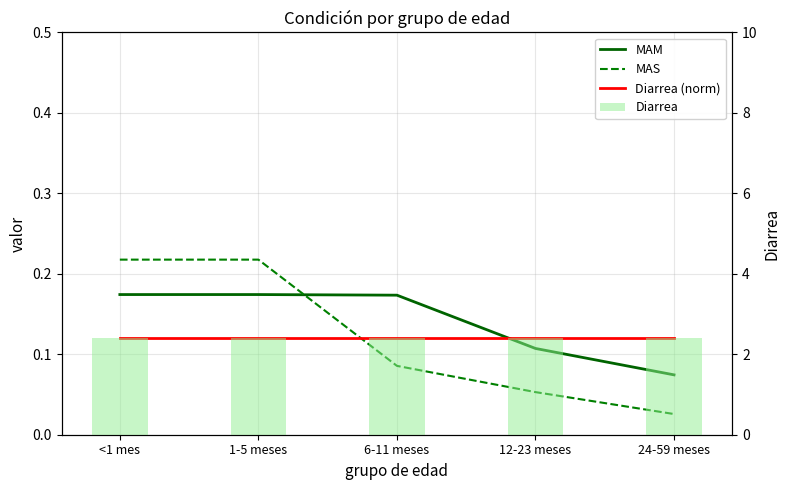

Which series has the largest range (max minus min)?

MAS